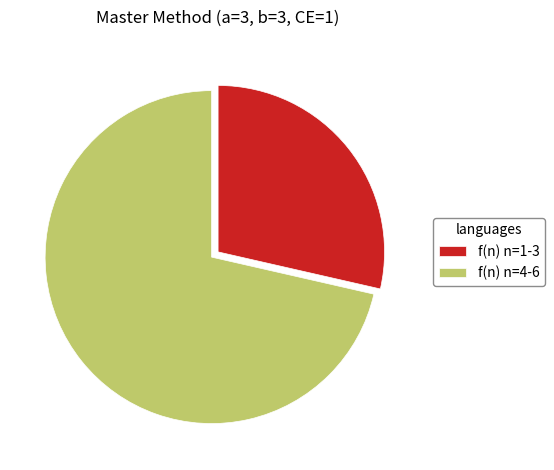

Which category has the biggest portion of the pie?

f(n) n=4-6